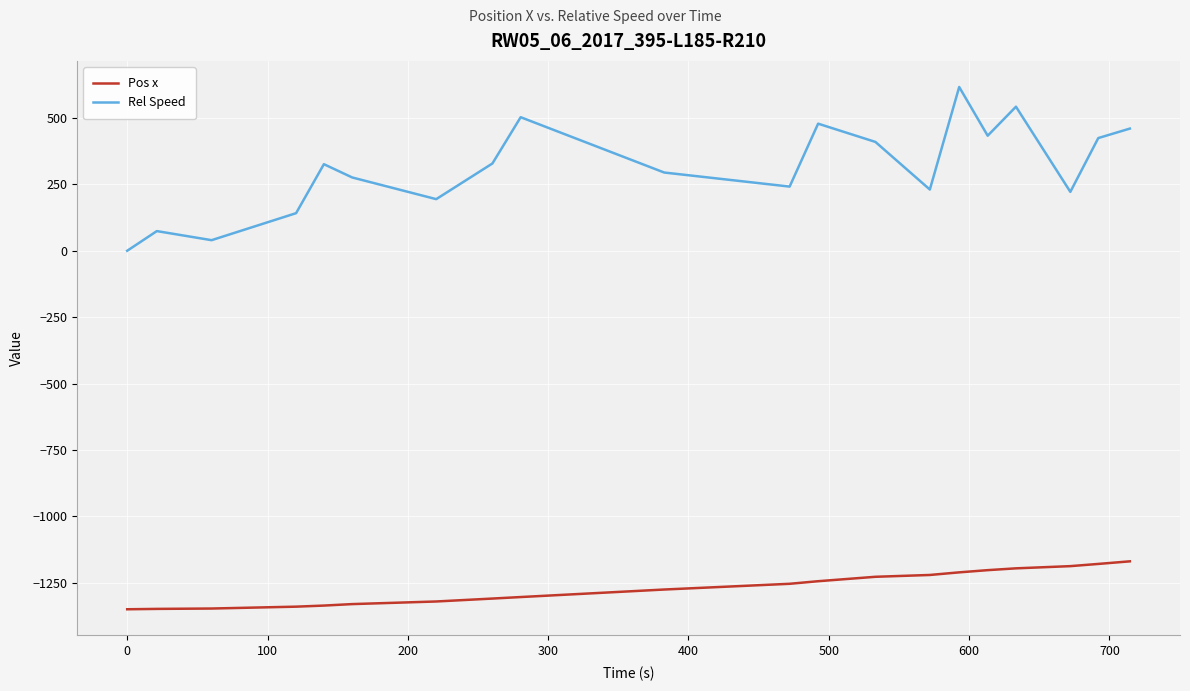

How many lines are shown in the chart?

2